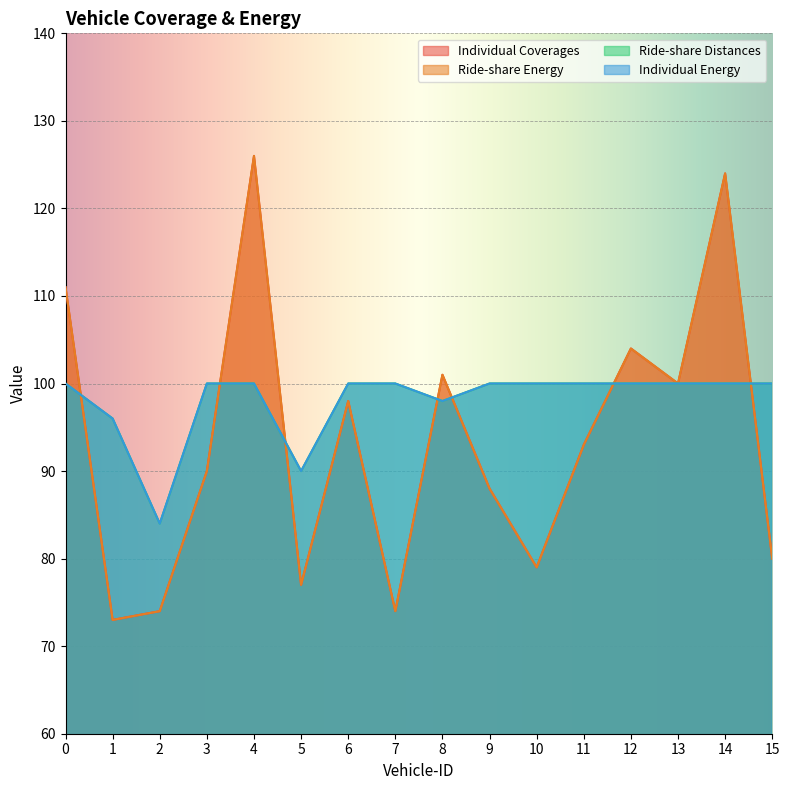

True or false: Individual Energy has a value of 100 at 7.

True